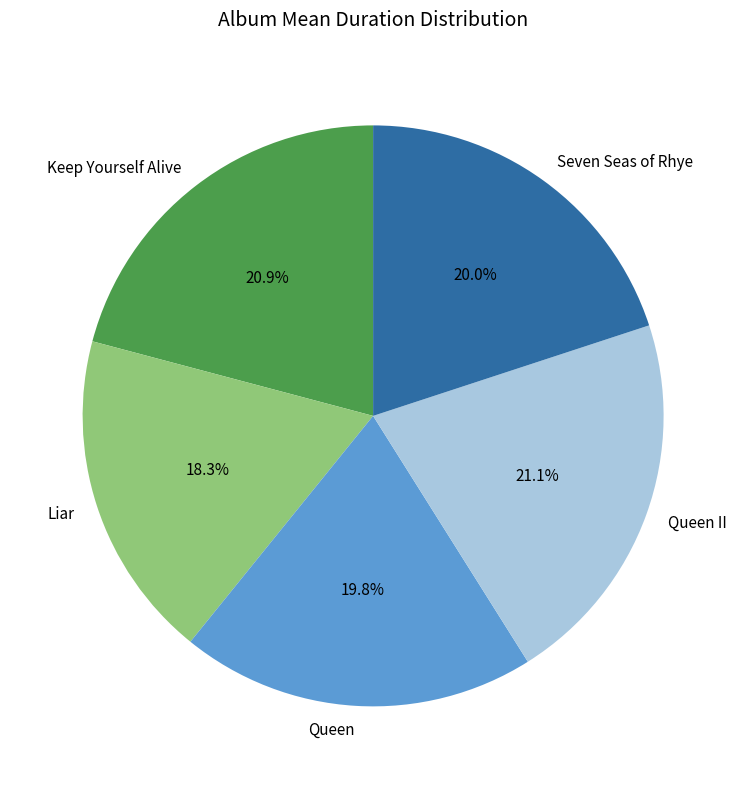

What percentage is the Queen slice, to the nearest percent?

20%